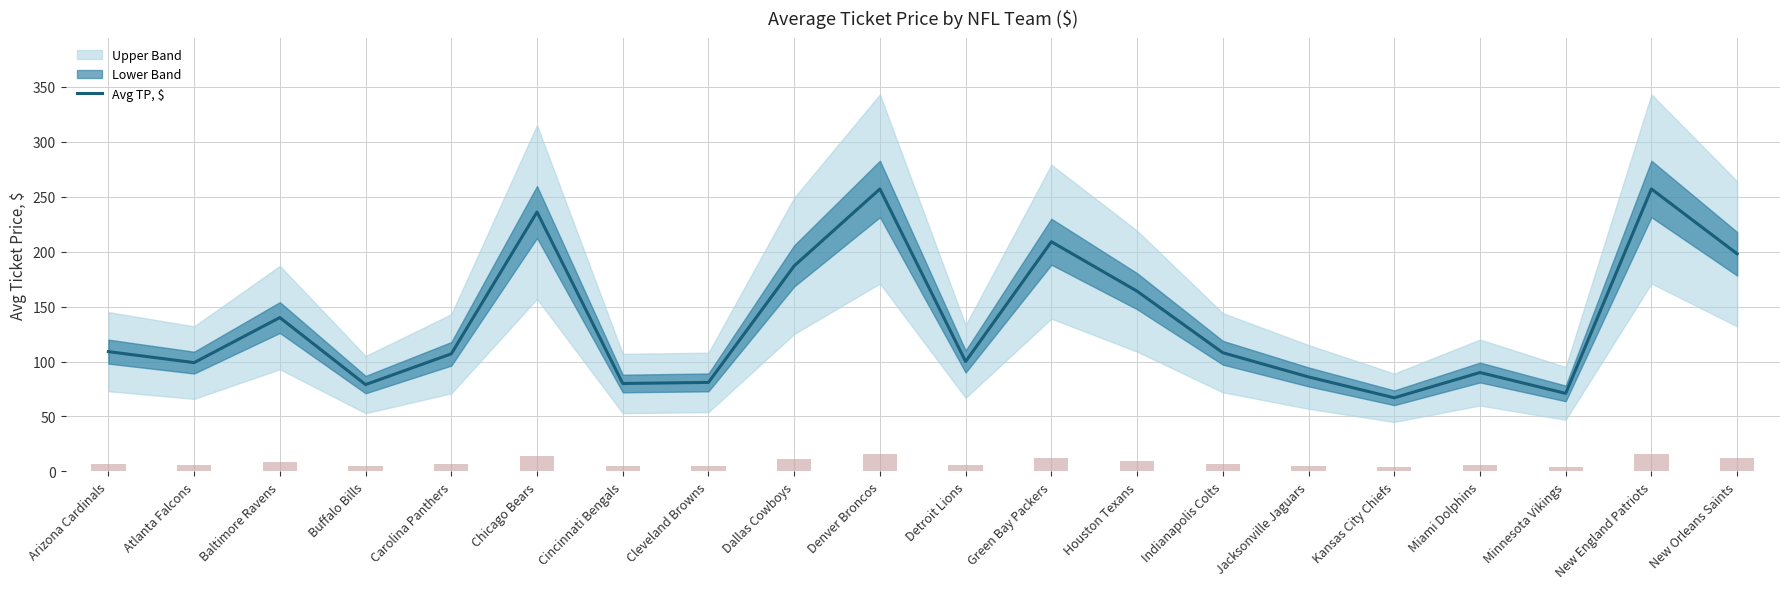

True or false: the data shows 284 at Houston Texans.

False